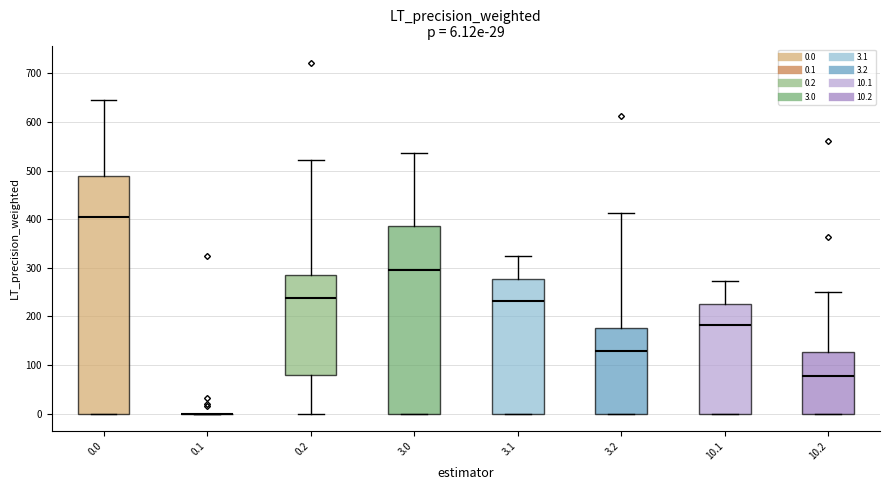

Comparing the boxes themselves (not the whiskers), which one is the tallest?

0.0